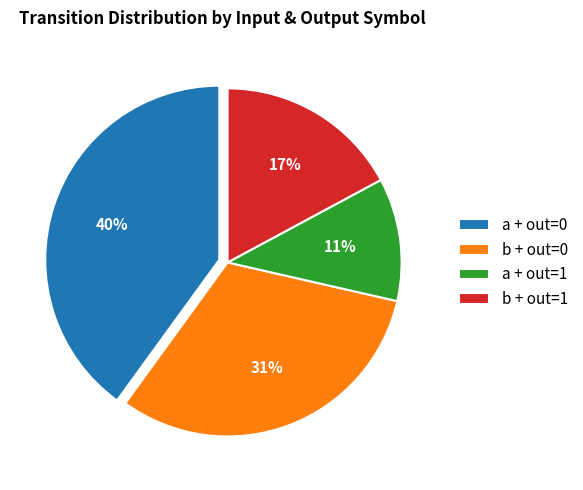

Which slice is the largest?

a + out=0